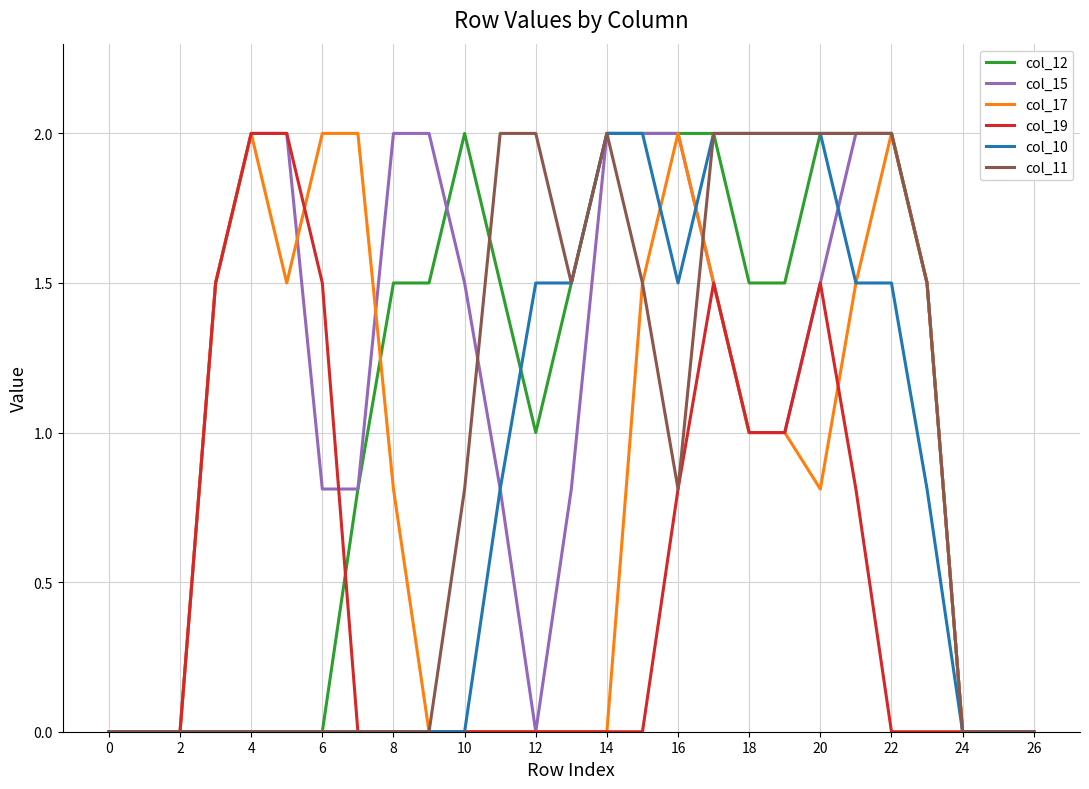

The value of col_15 at 8 is 2.0. True or false?

True